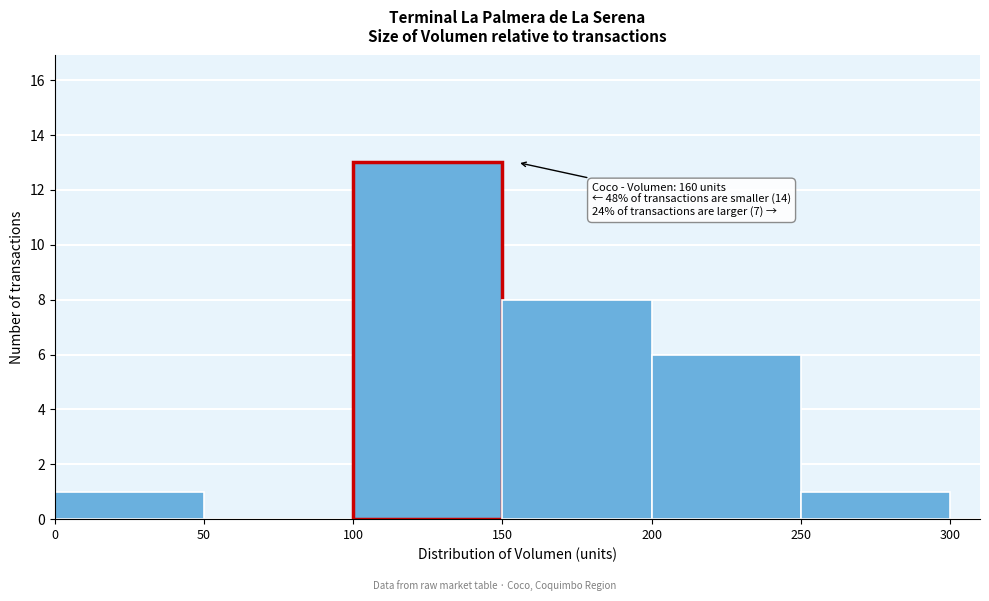

Which range on the x-axis has the tallest bar?

100 to 150